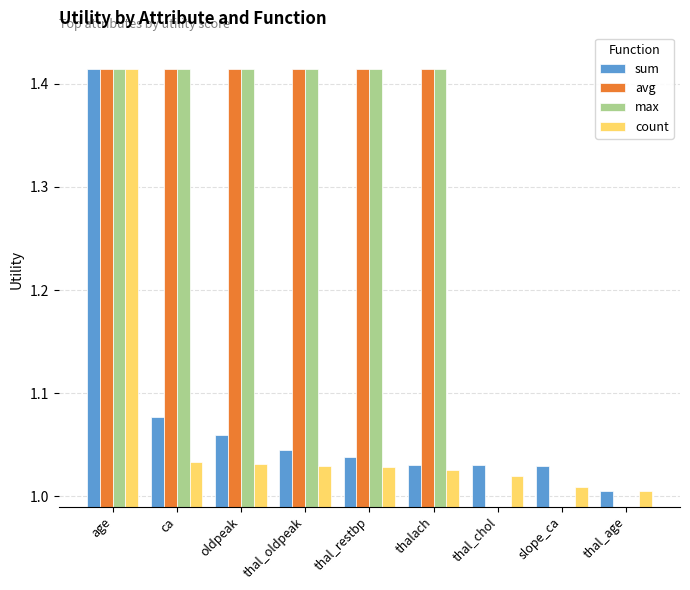

True or false: avg has a value of 0.0 at thal_chol.

True